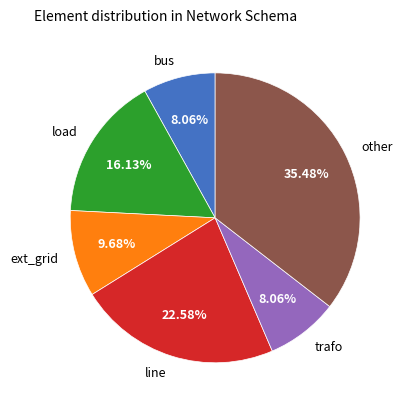

Which category has the biggest portion of the pie?

other